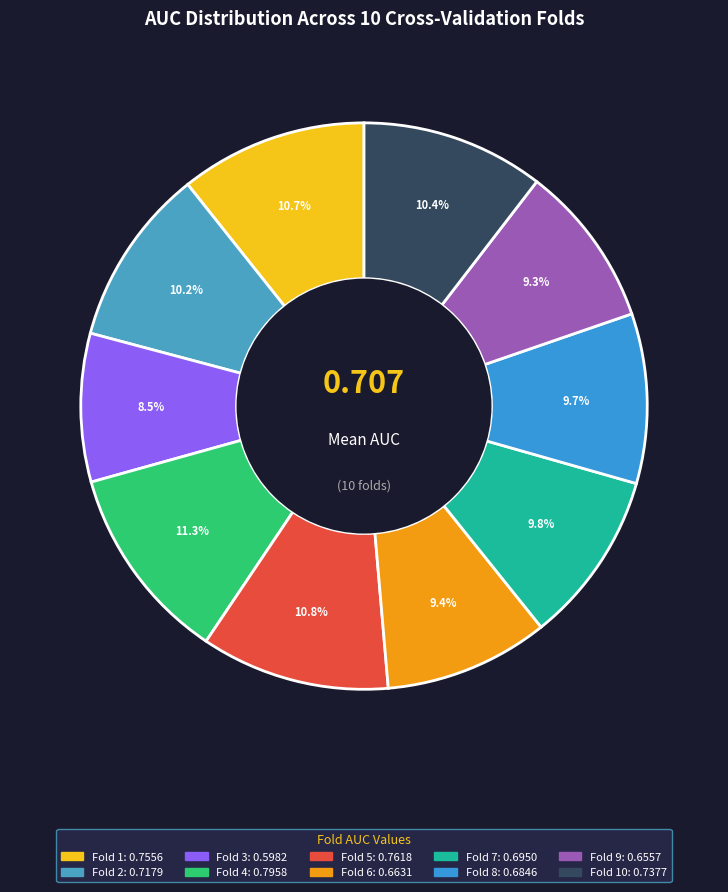

Count the number of slices in the pie.

10